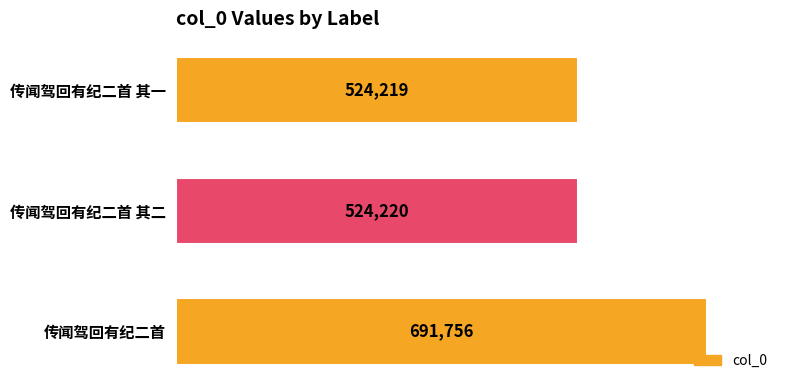

What is the difference between the second highest and minimum values?

1